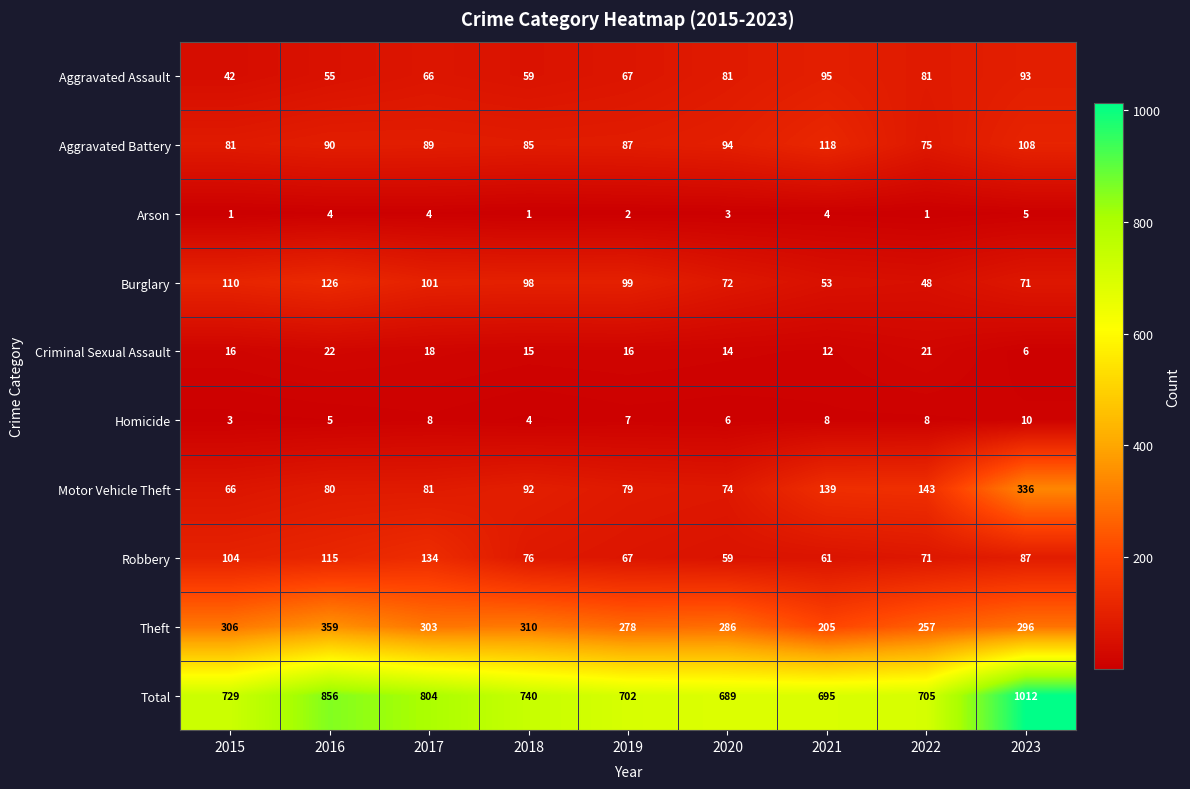

At which label does Robbery first exceed 76?

2015